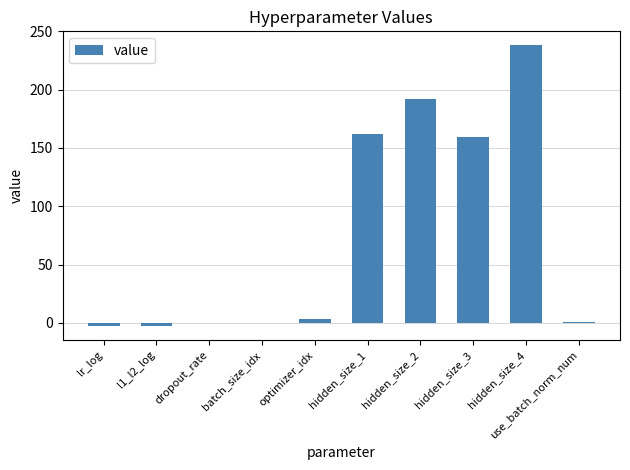

True or false: the data shows 192.0 at hidden_size_2.

True